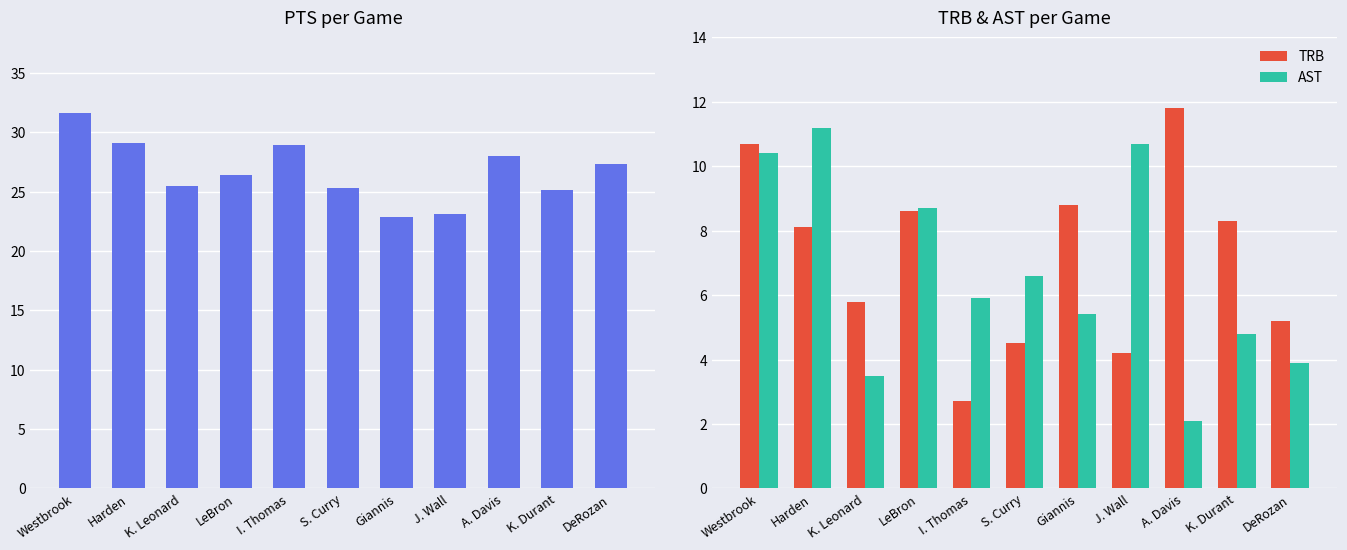

True or false: AST has a value of 17.7 at Harden.

False